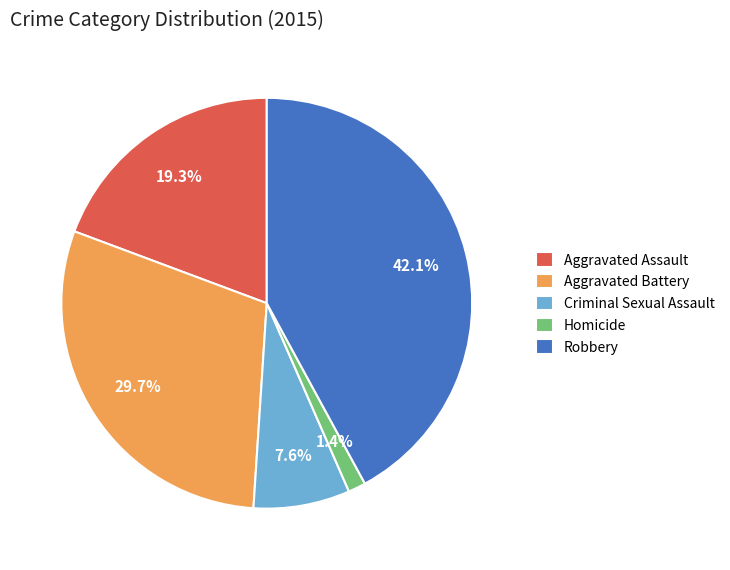

Which has a higher value, Aggravated Assault or Homicide?

Aggravated Assault